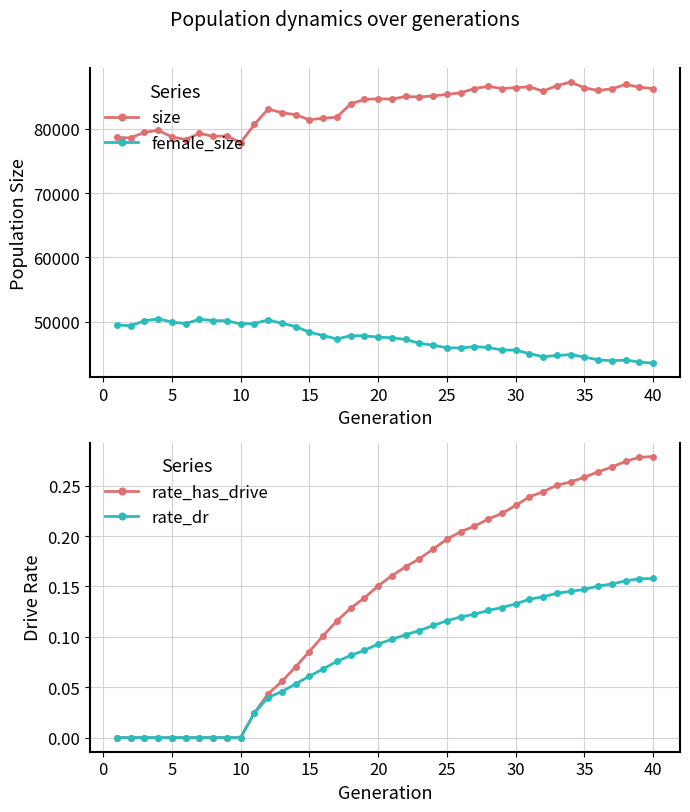

What is the minimum value for size?

77853